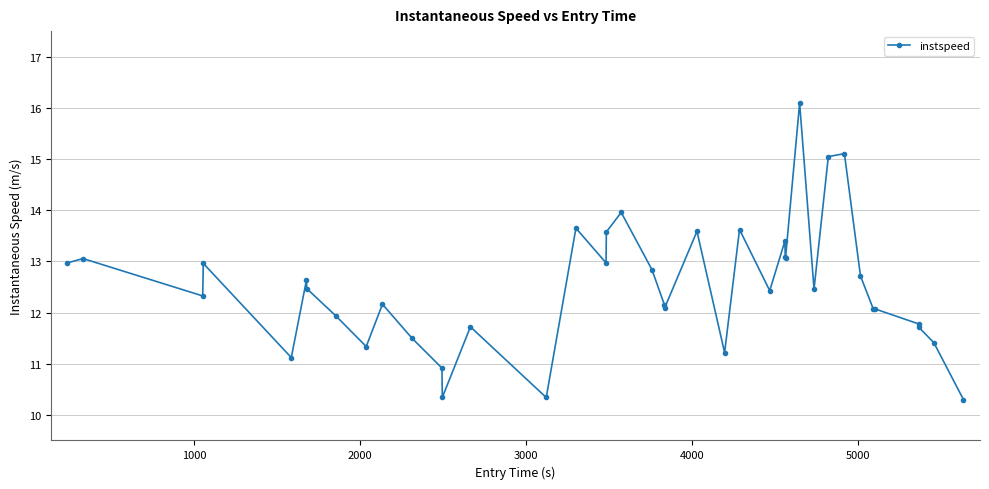

What is the value of the 35th point from the left?

12.1